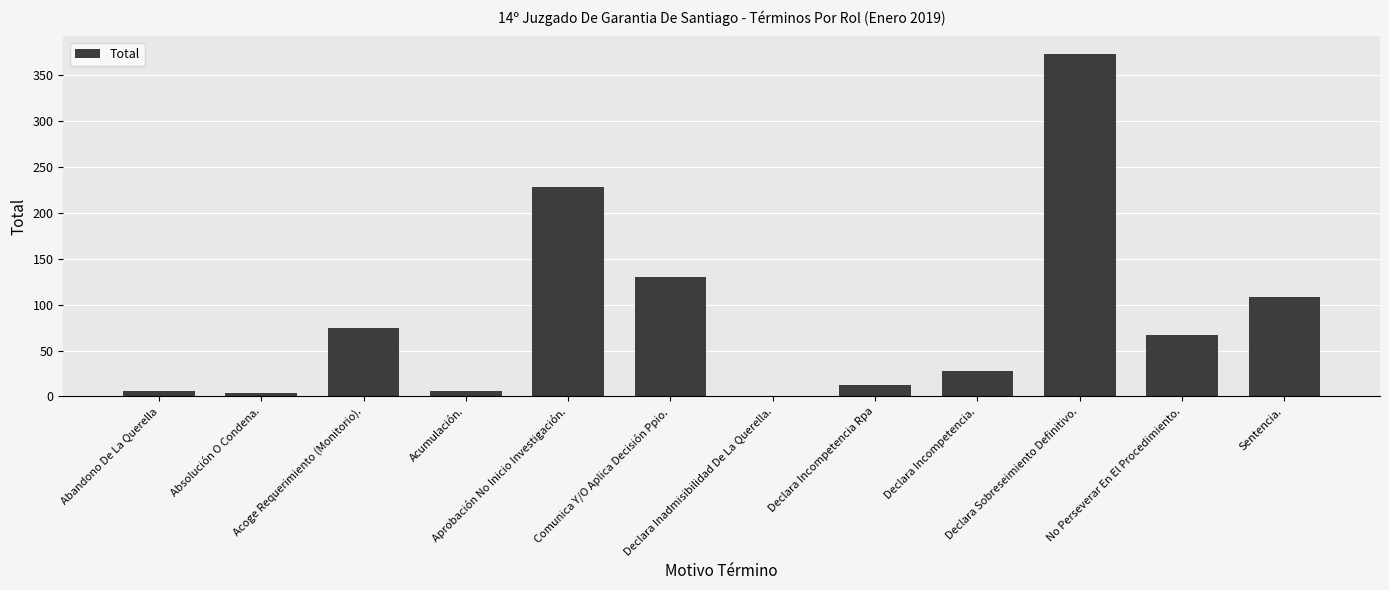

Where is the data nearest to the value 187?

Aprobación No Inicio Investigación.